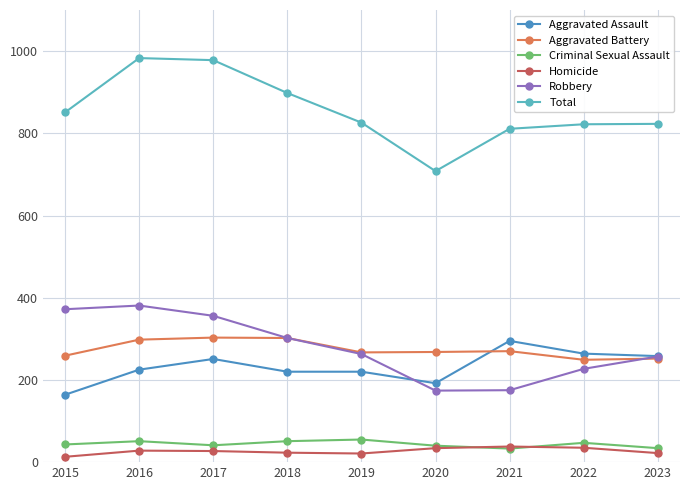

True or false: Criminal Sexual Assault has a value of 47 at 2022.

True